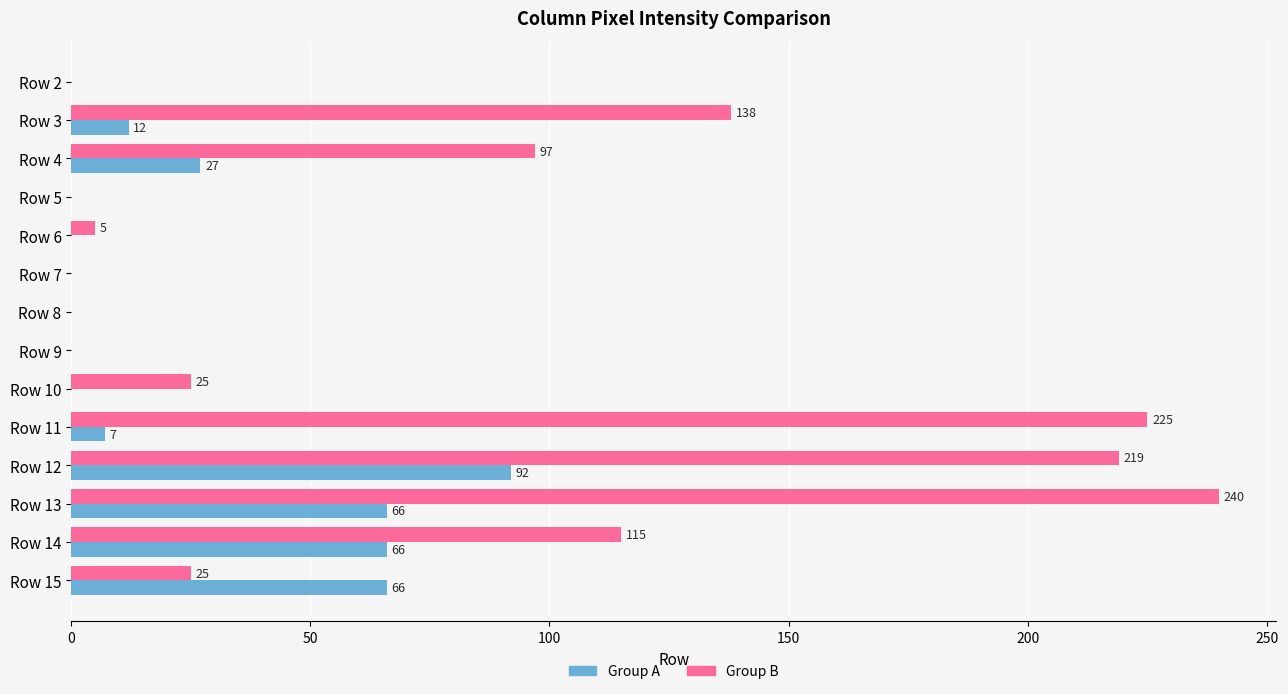

The value of Group B at Row 2 is -123. True or false?

False